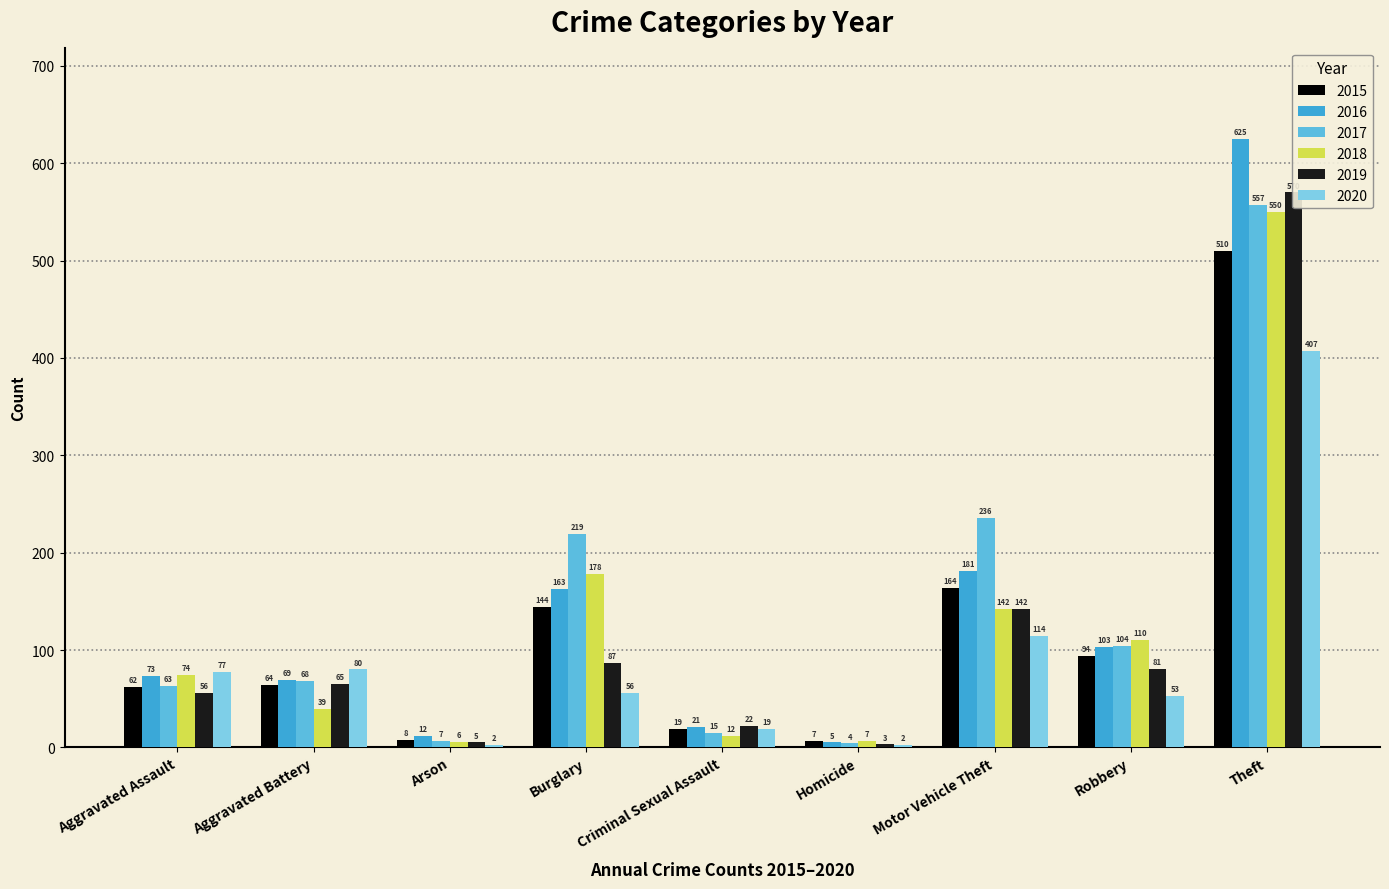

Between Aggravated Assault and Motor Vehicle Theft, which series saw the biggest shift?

2017